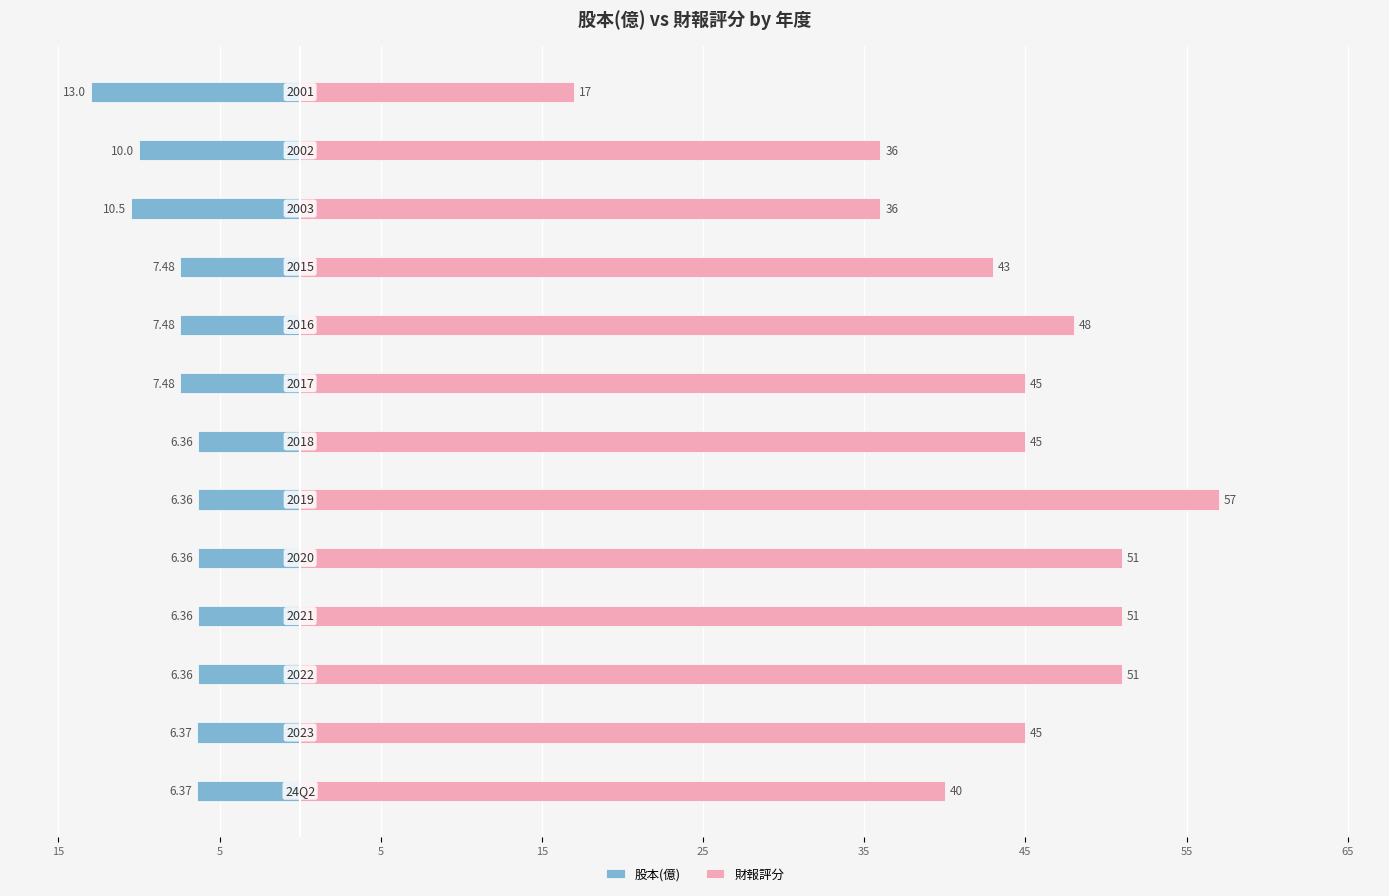

How many bars are there in each group?

2